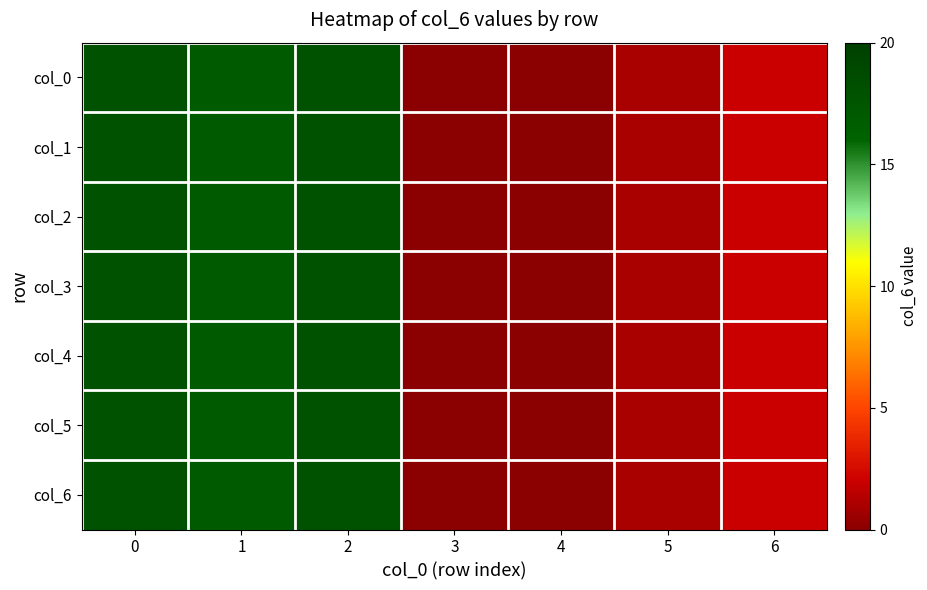

List the series in order of their peak value, highest first.

col_0, col_1, col_2, col_3, col_4, col_5, col_6